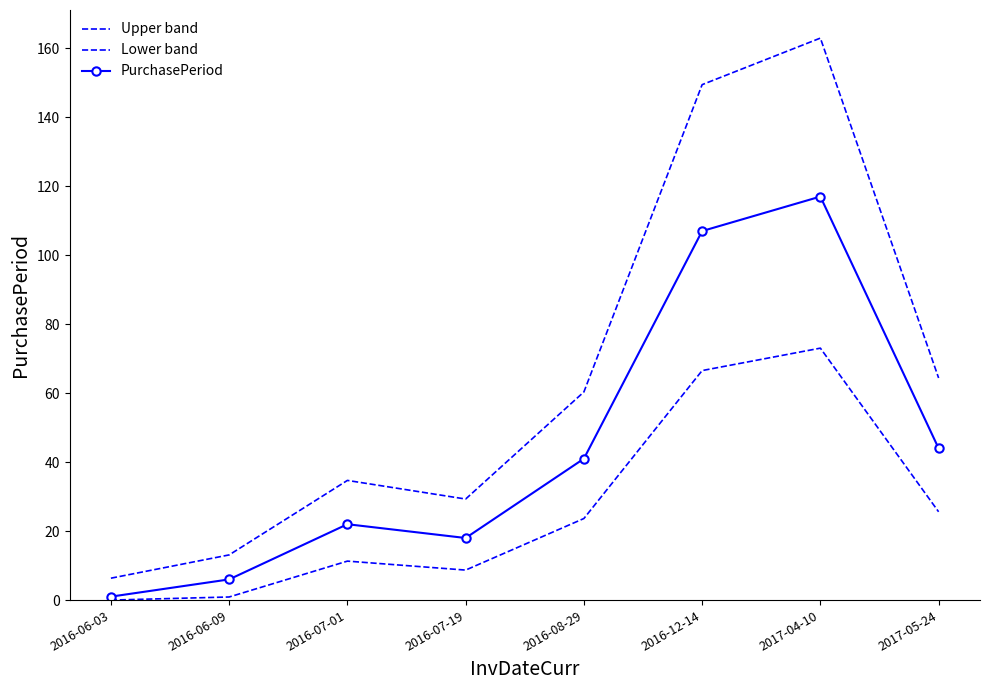

Rank the series by their average value, from lowest to highest.

Lower band, PurchasePeriod, Upper band